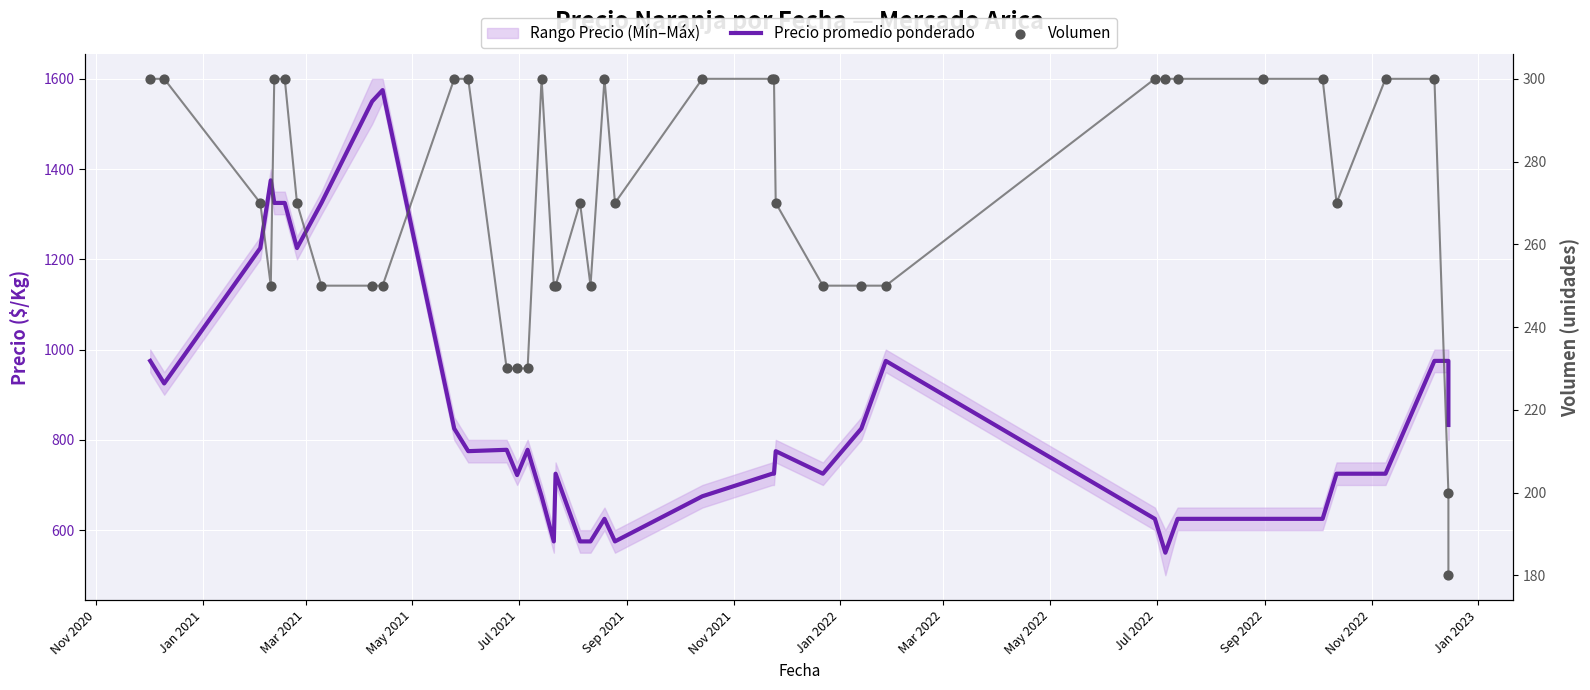

What is the total value across all series at Mar 2022?

1800